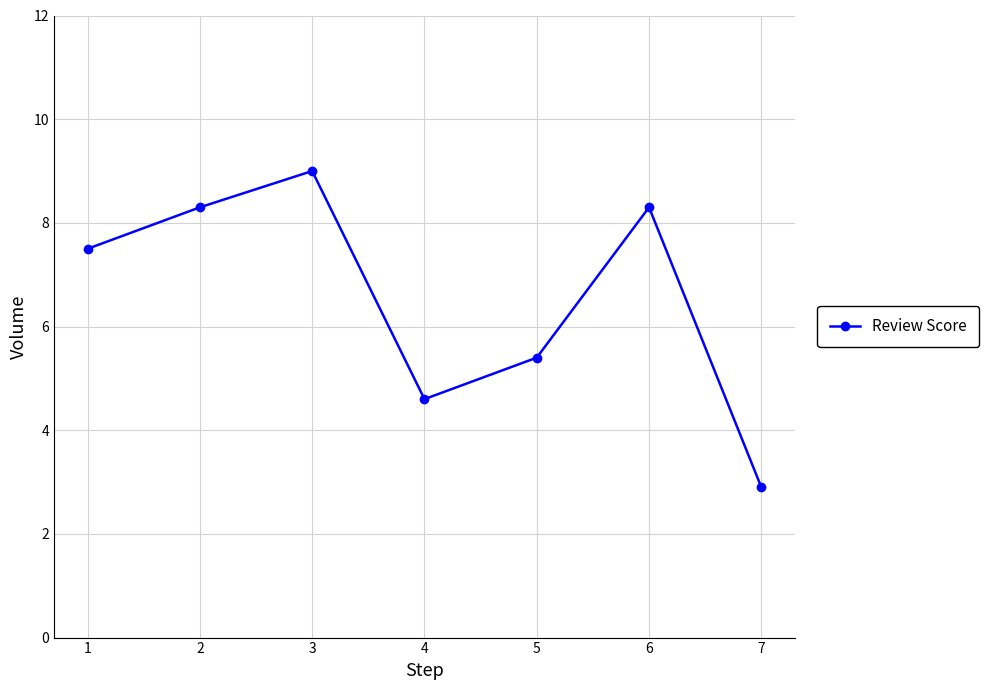

Does the chart display data point markers on the line(s)?

Yes